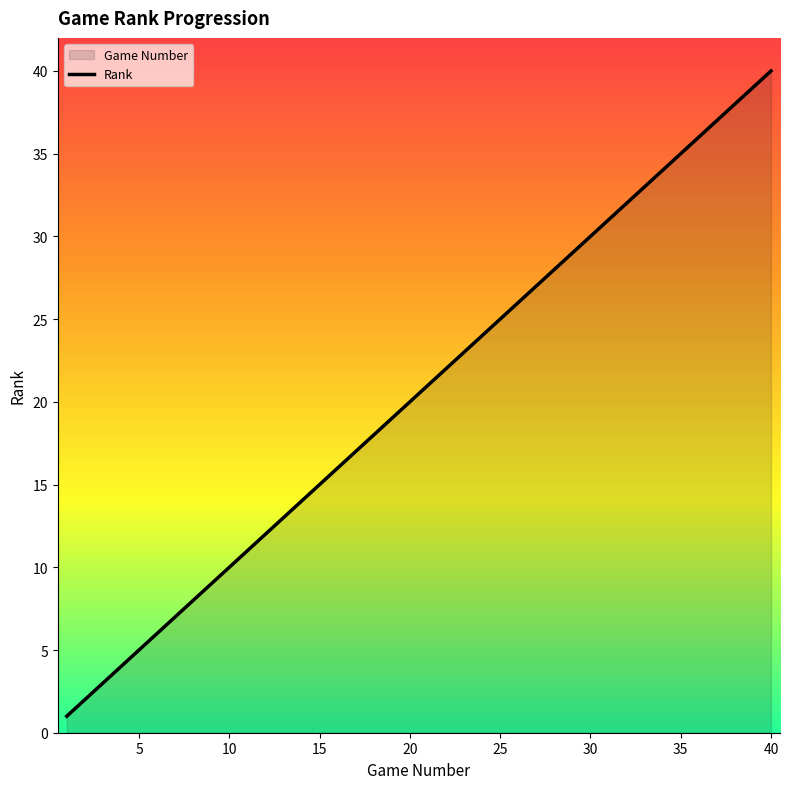

What is the difference between the values at 33 and 25?

8